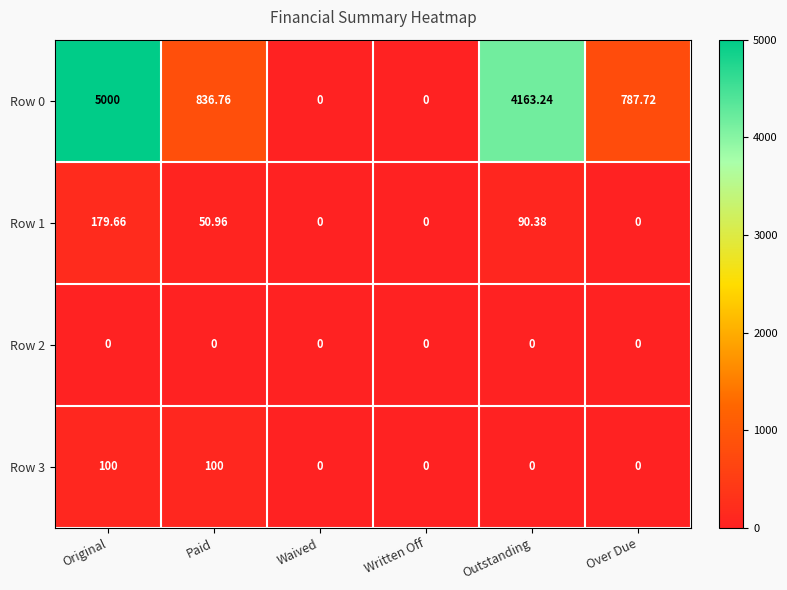

At which label does Row 1 first exceed 50?

Original